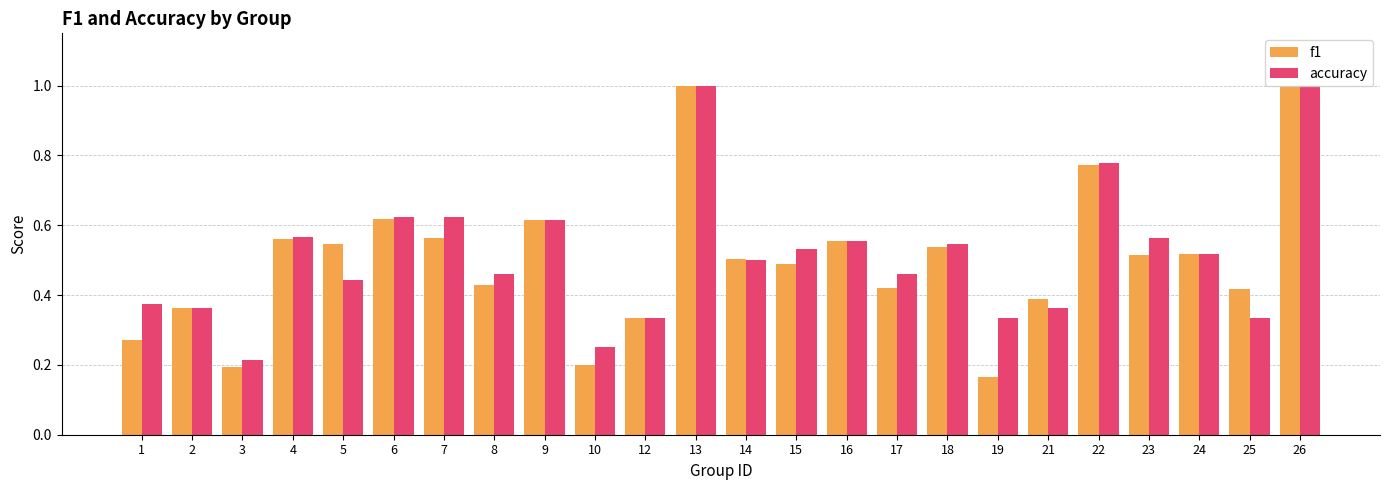

At which label is f1 closest to 0?

19